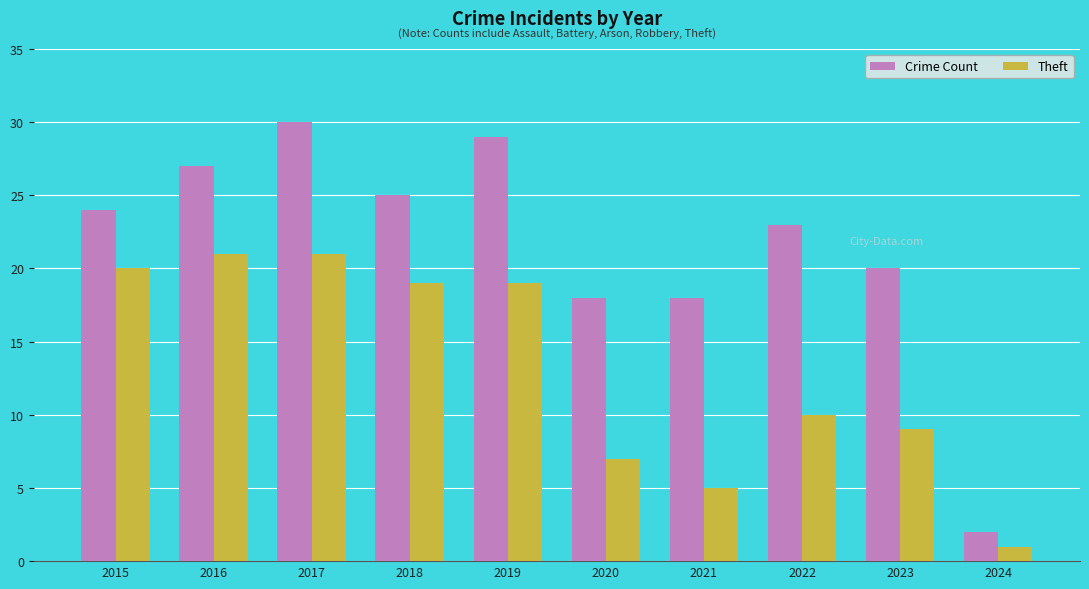

Are the bars grouped side by side (vs. stacked)?

Yes